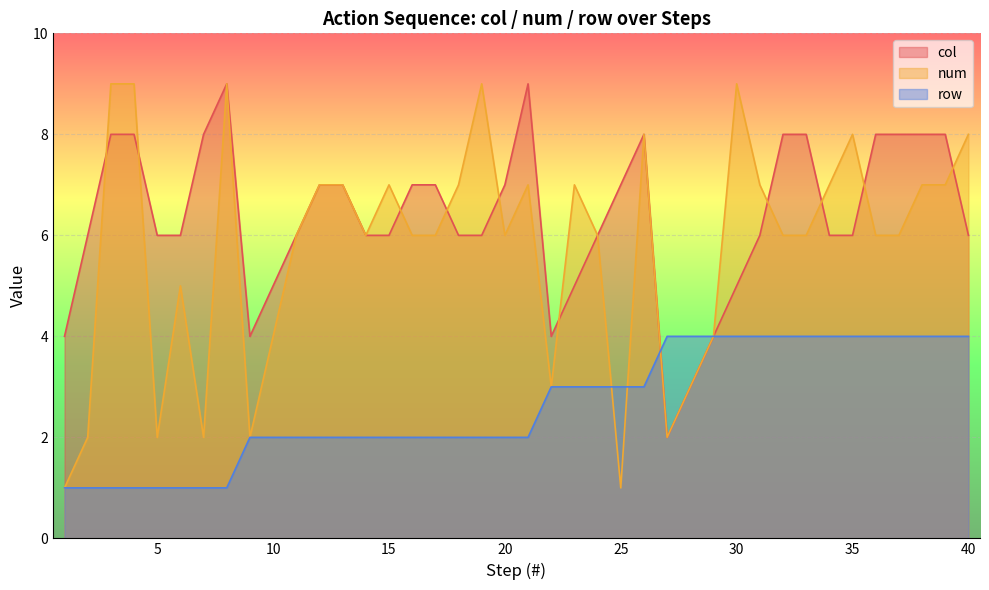

At which category does num reach its first local peak?

6